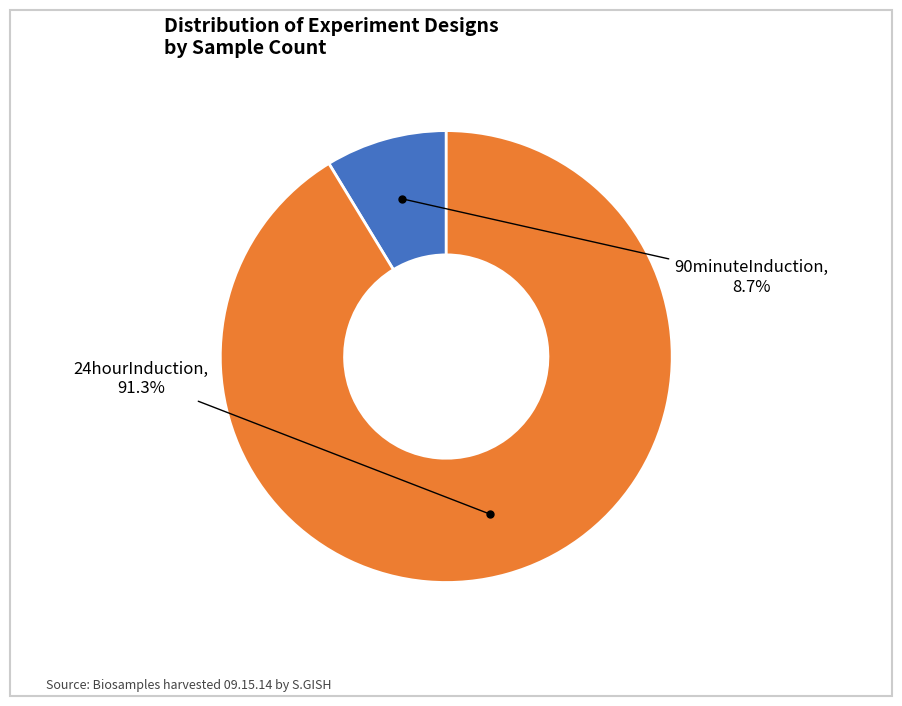

Does any single category account for the majority?

Yes